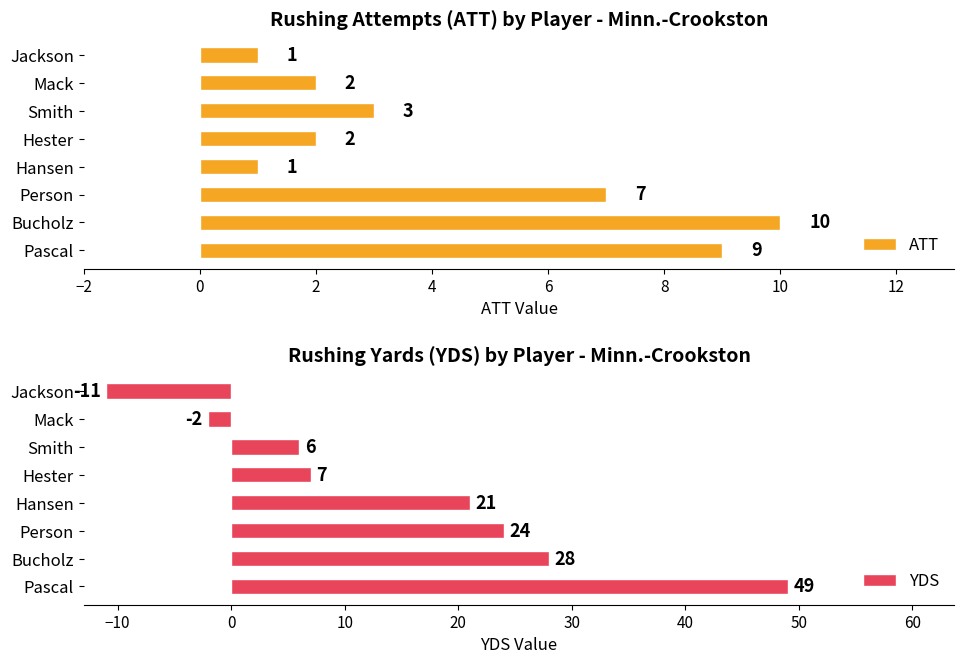

At how many categories does at least one series exceed 45?

1